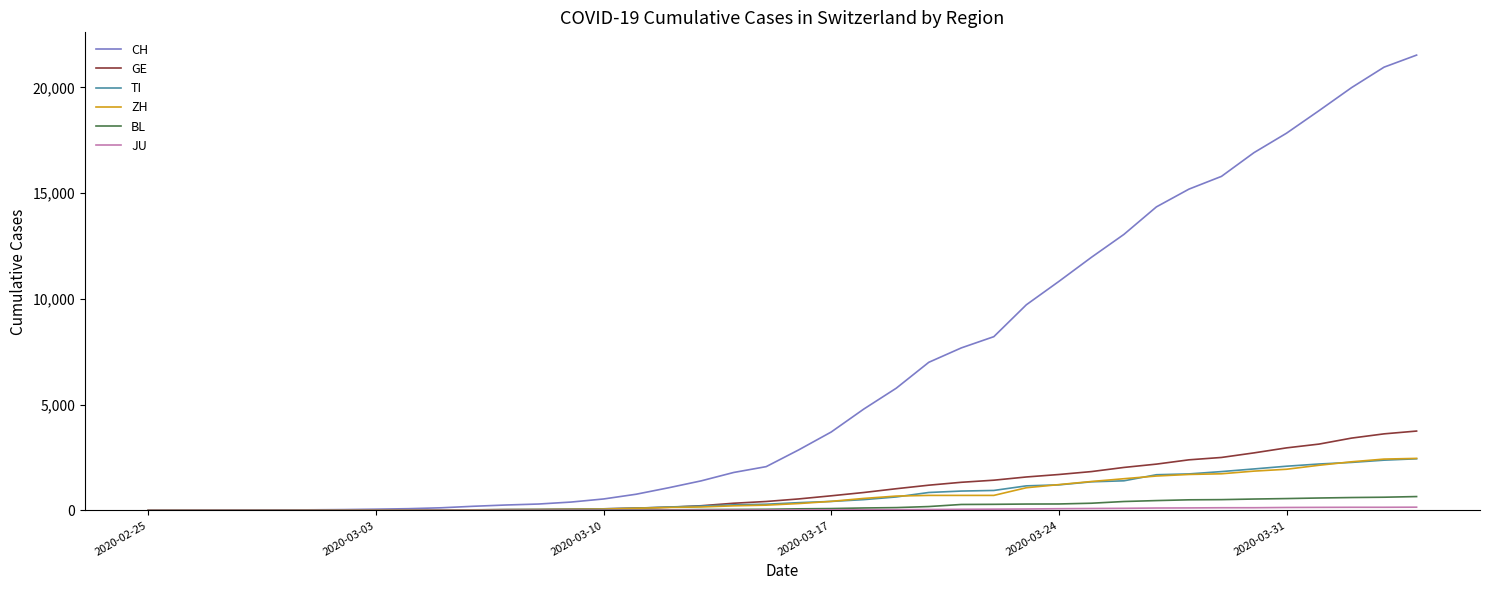

Which series has the widest spread of values?

CH